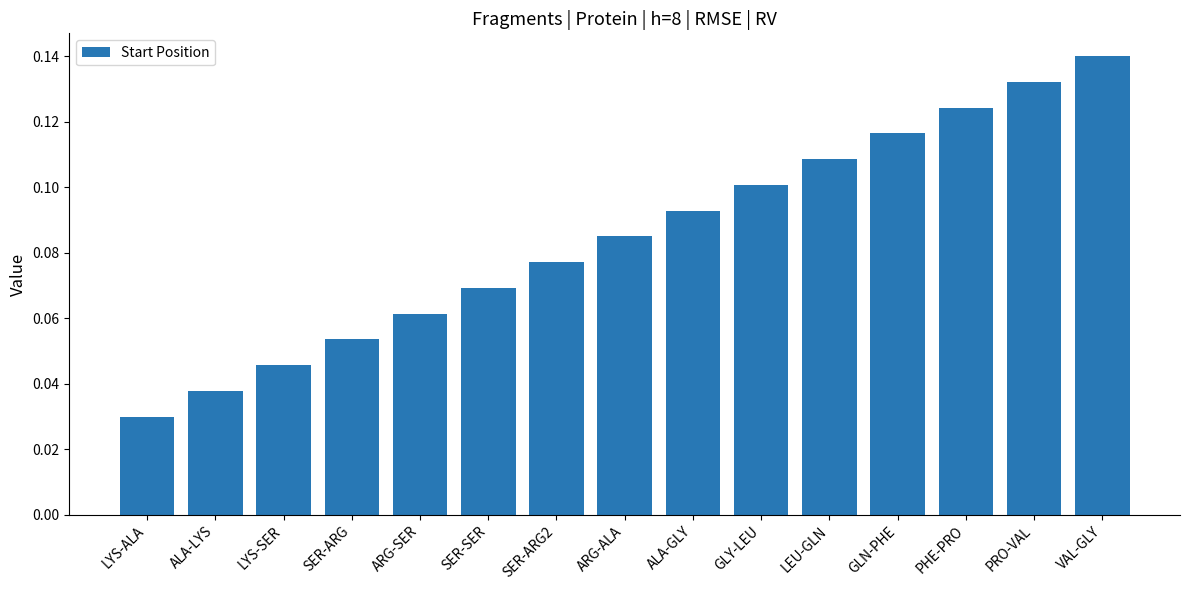

The chart shows a value of 0.0 at GLN-PHE. True or false?

False